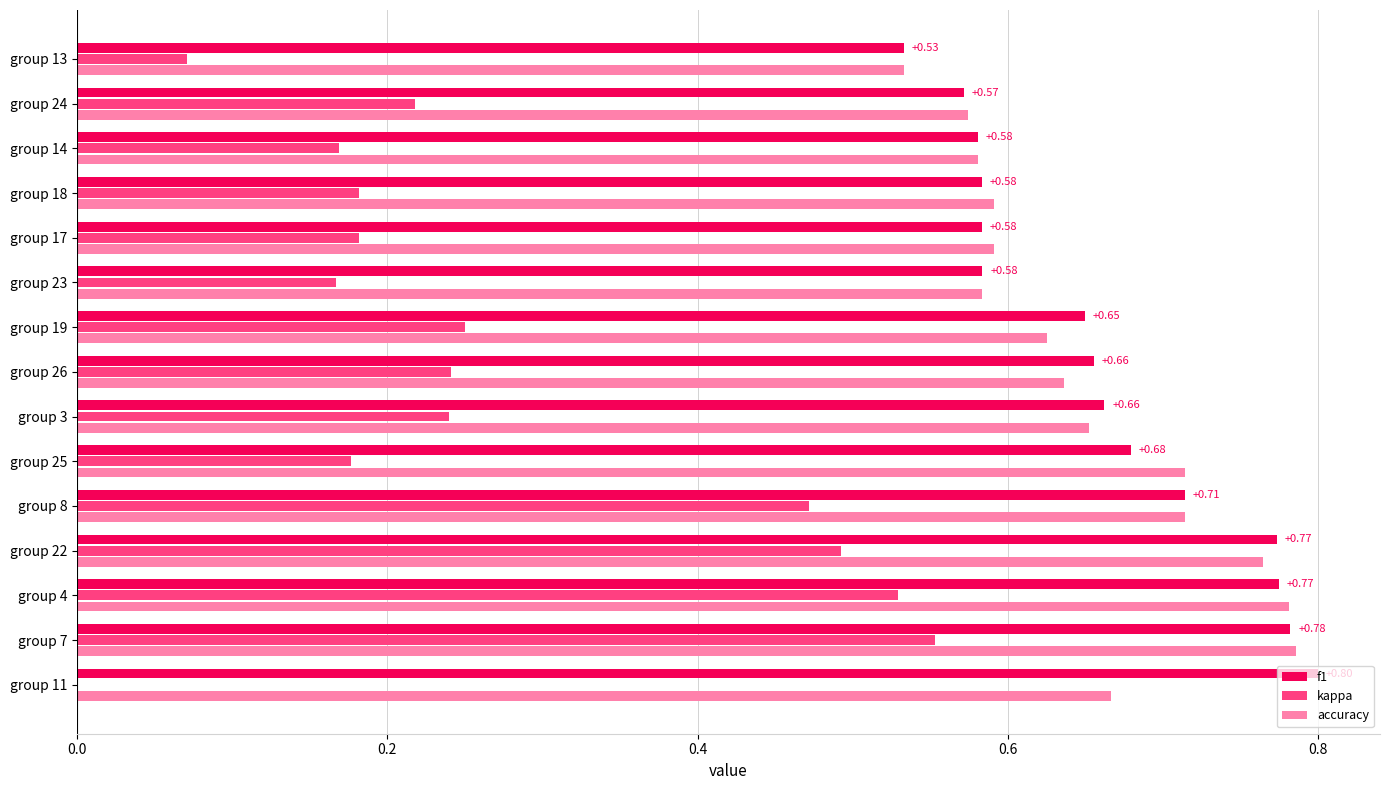

What is the total value across all series at group 3?

1.6